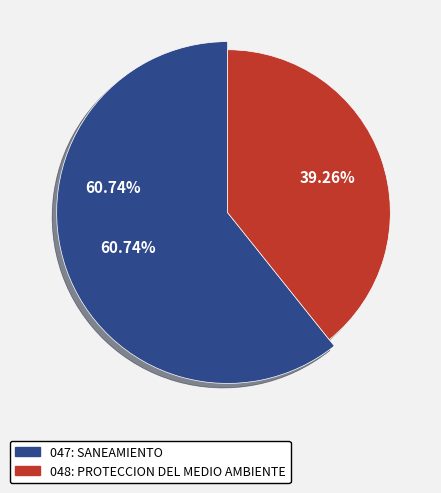

Rank the categories by value from highest to lowest.

047: SANEAMIENTO, 048: PROTECCION DEL MEDIO AMBIENTE